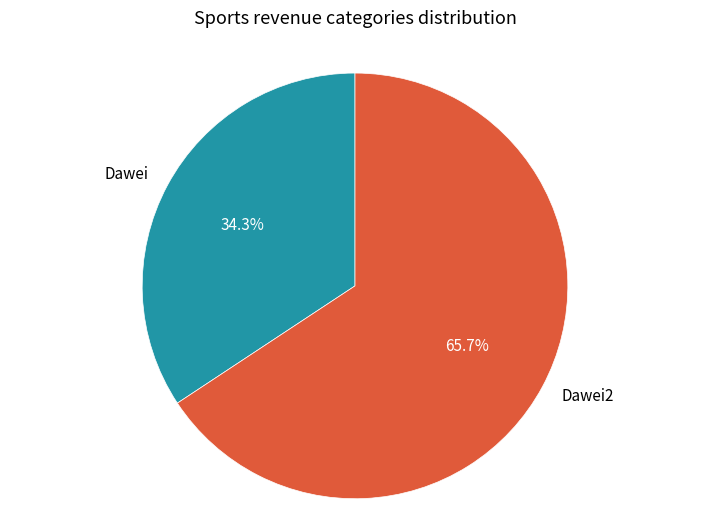

True or false: Dawei accounts for 26% of the total.

False